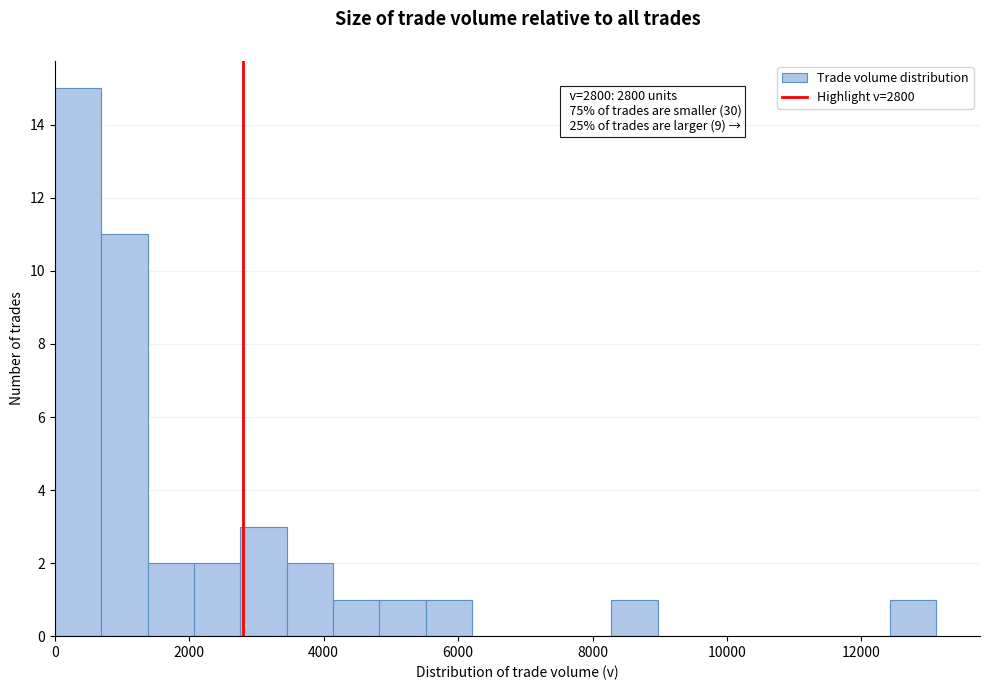

Read against the x-axis, roughly where is the centre of the tallest bar?

400